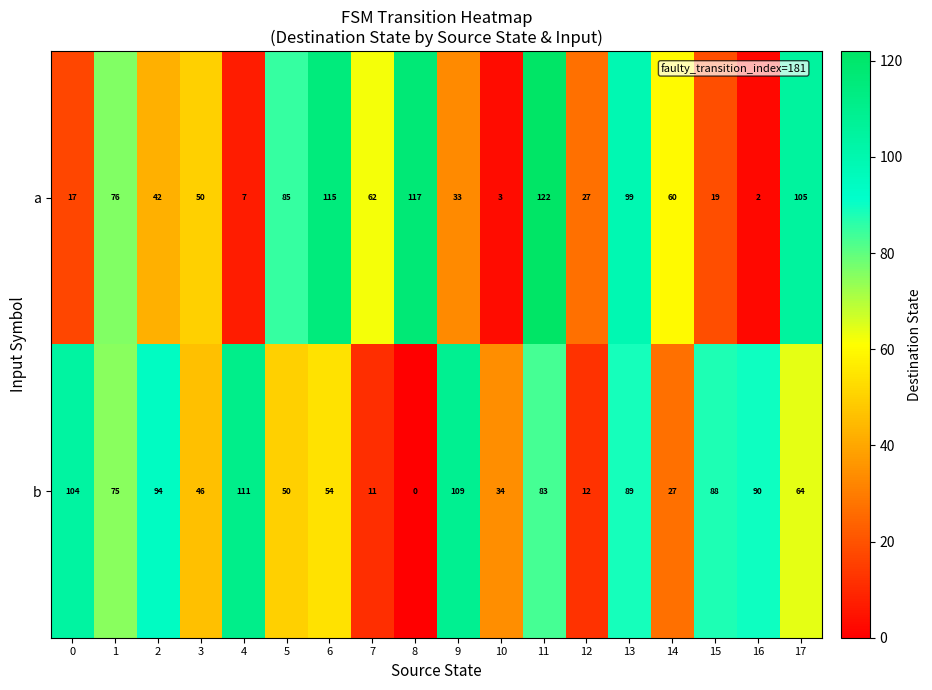

What is the spread (max minus min) of values at 5?

35